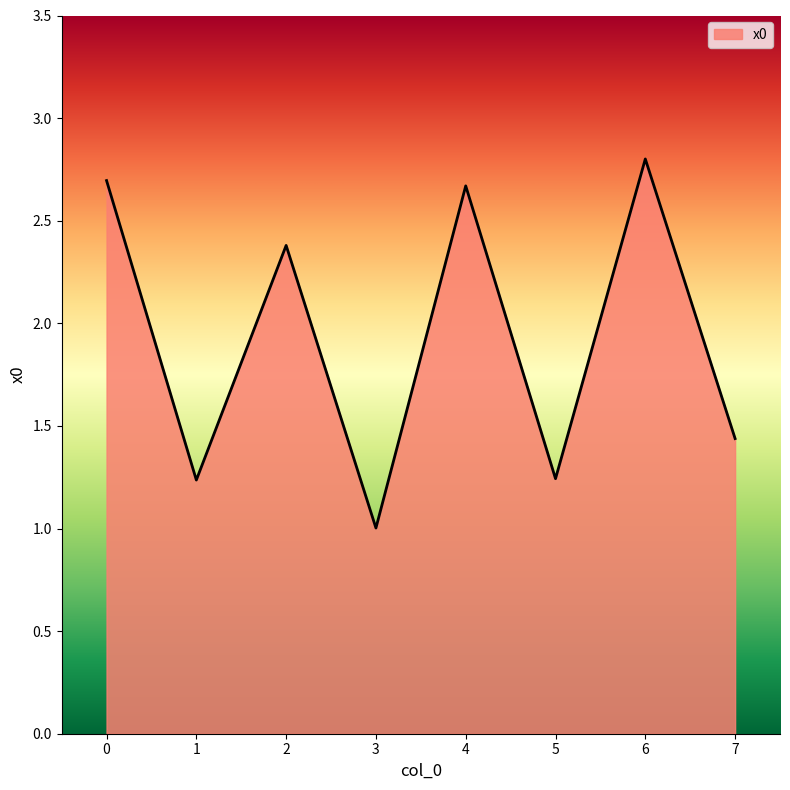

How many lines are shown in the chart?

1